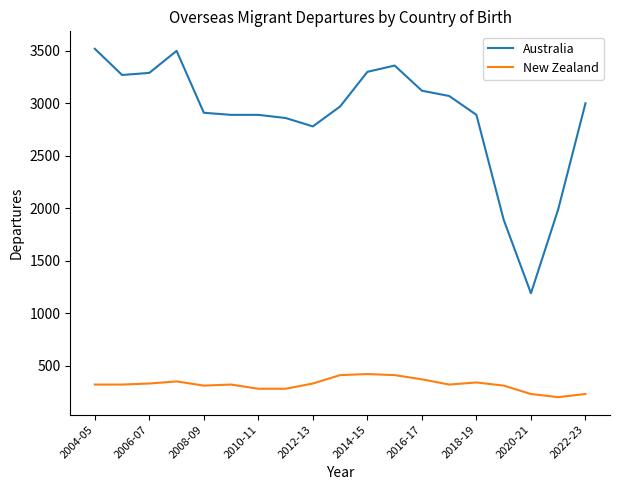

What is the greatest value displayed?

3520